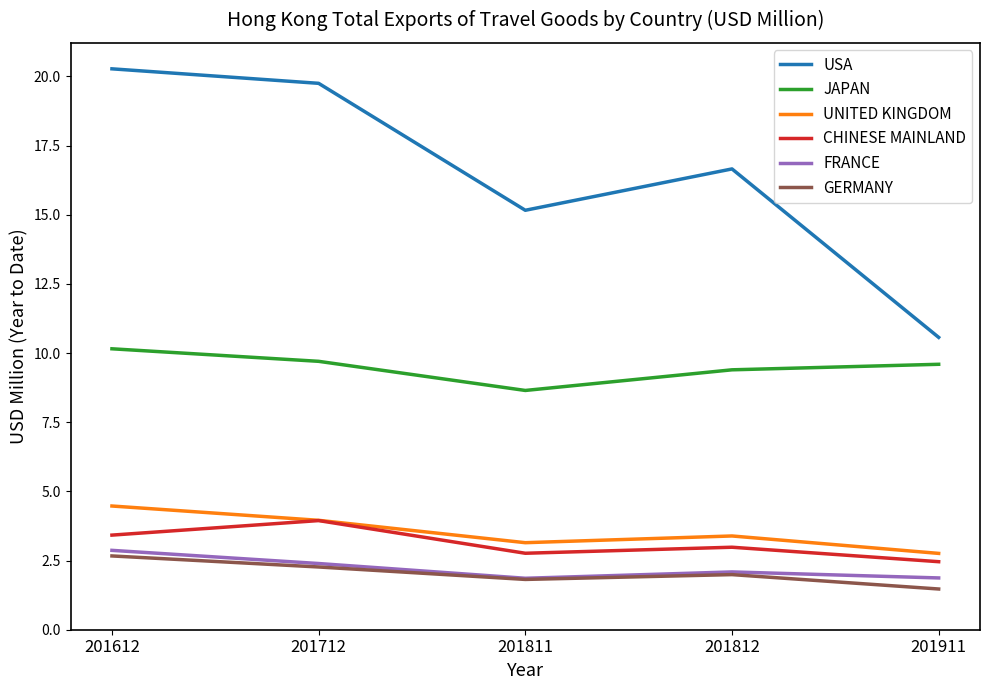

What is the average value of the FRANCE series?

2.2